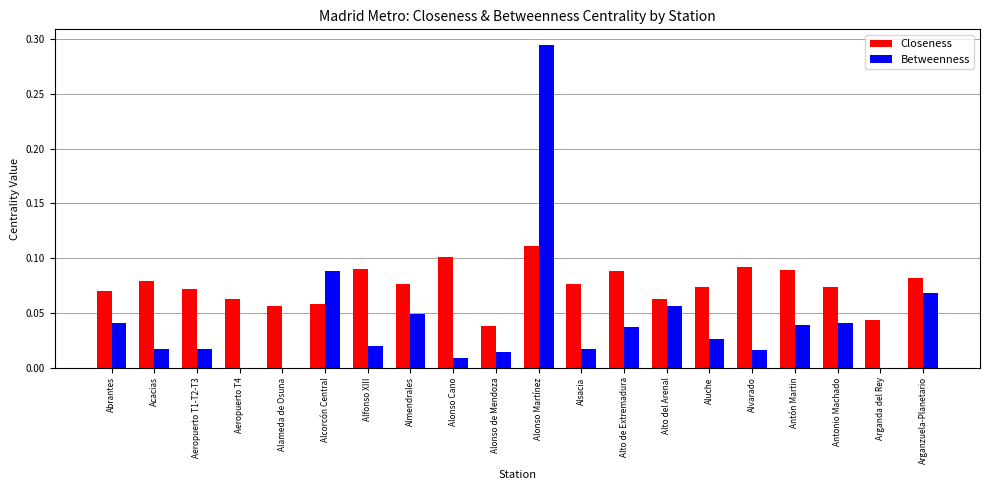

The value of Closeness at Aluche is 0.0. True or false?

False